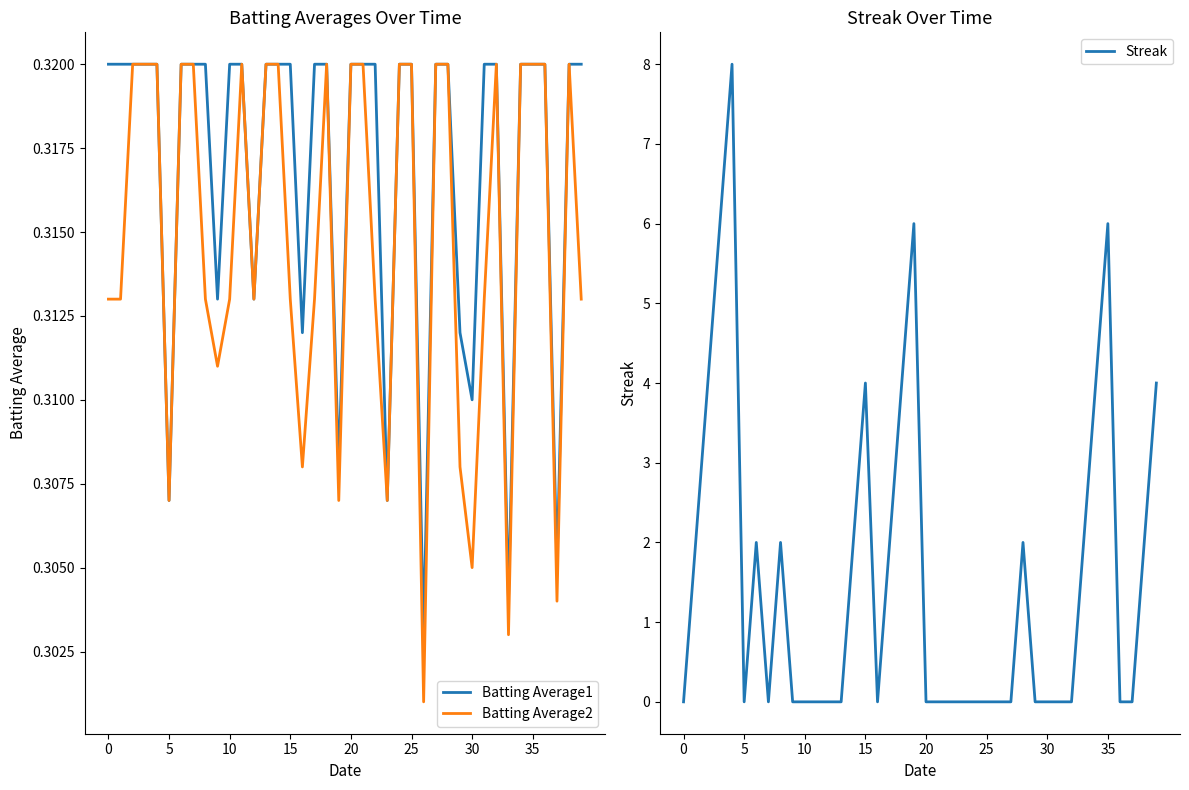

How many lines are shown in the chart?

3